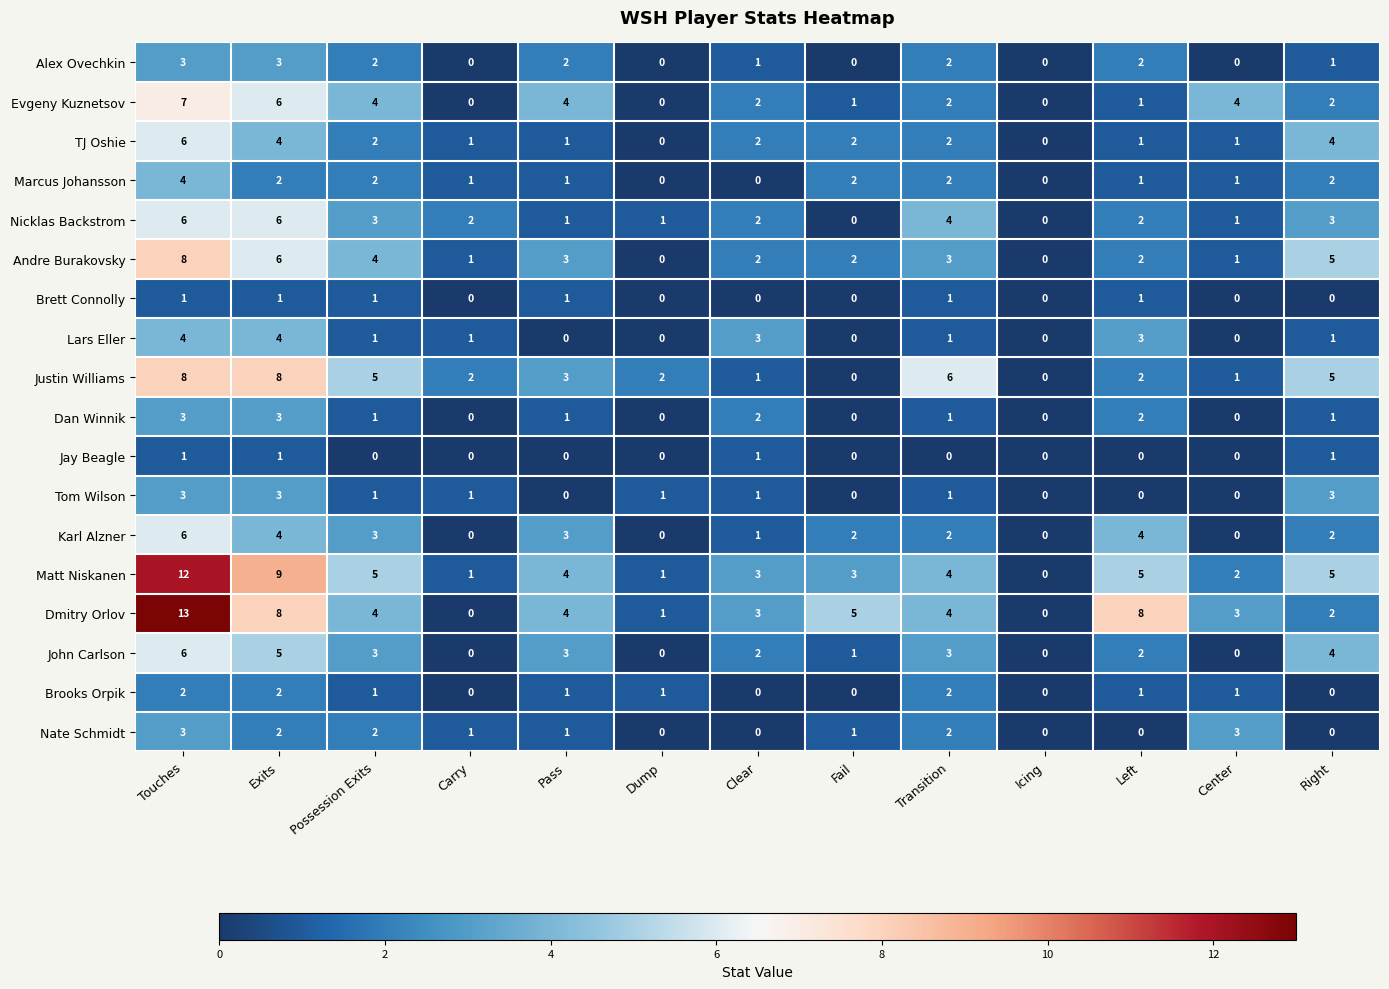

What is the spread (max minus min) of values at Fail?

5